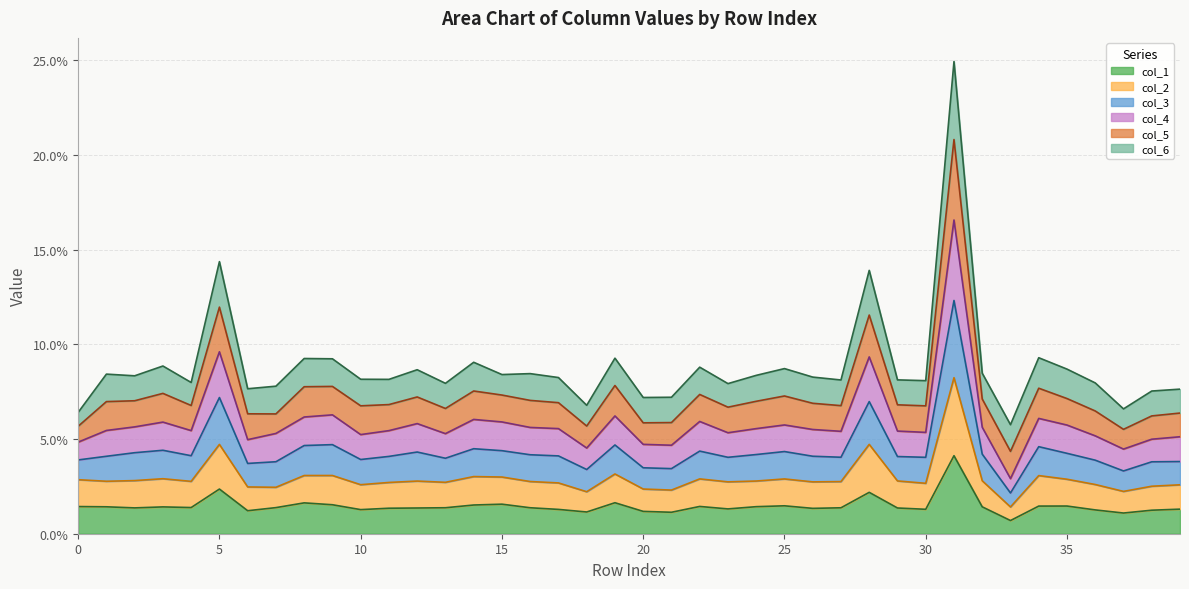

How many interior local peaks does the col_3 series have?

11